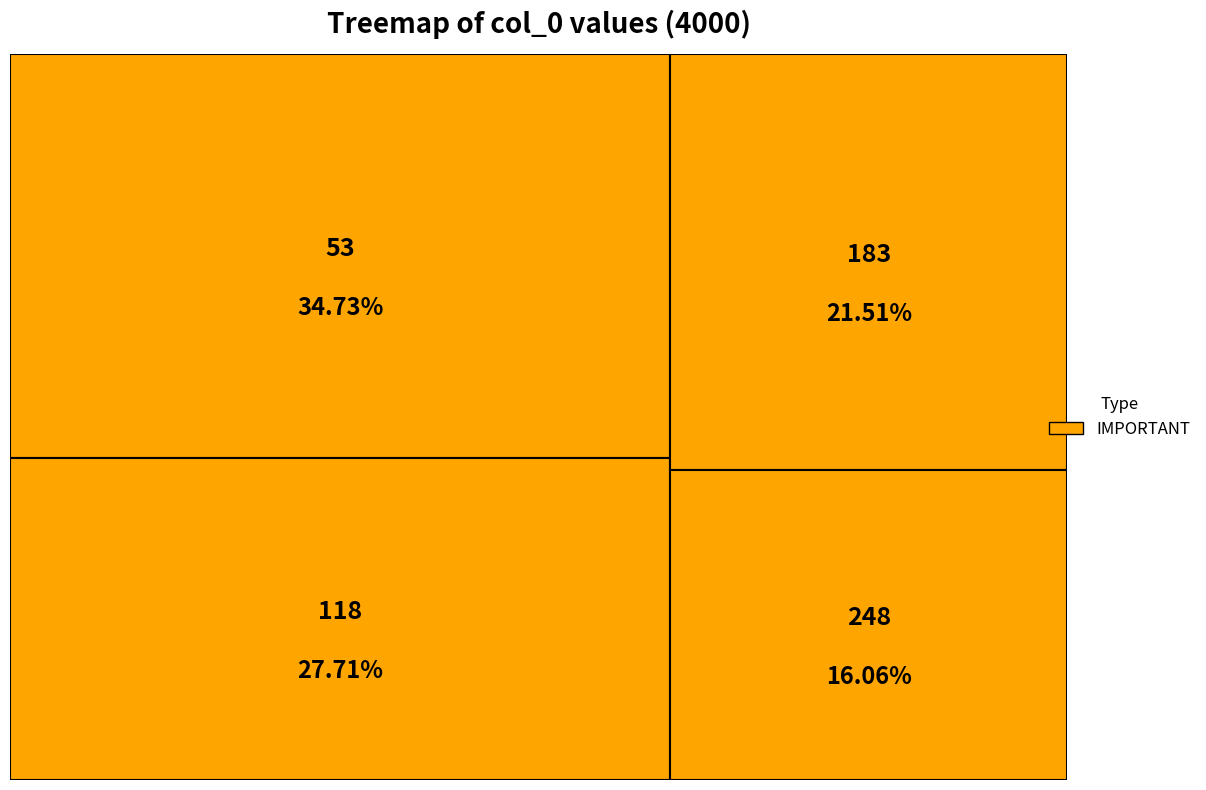

To the nearest percent, what is the difference between the largest and smallest slice percentages?

19%